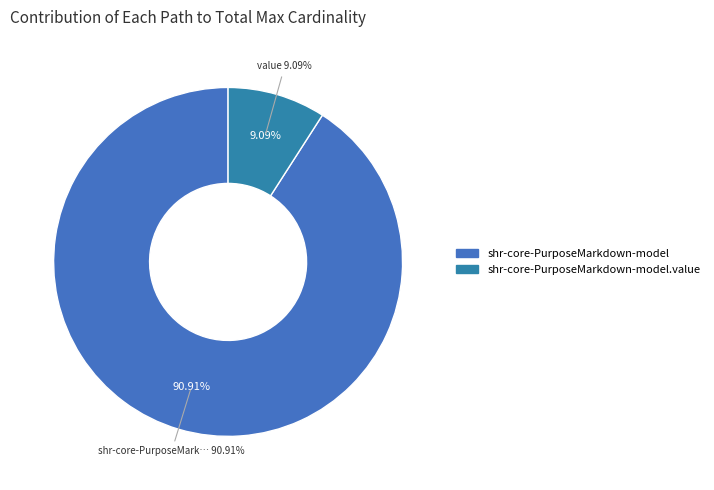

Is there a majority slice in this chart?

Yes